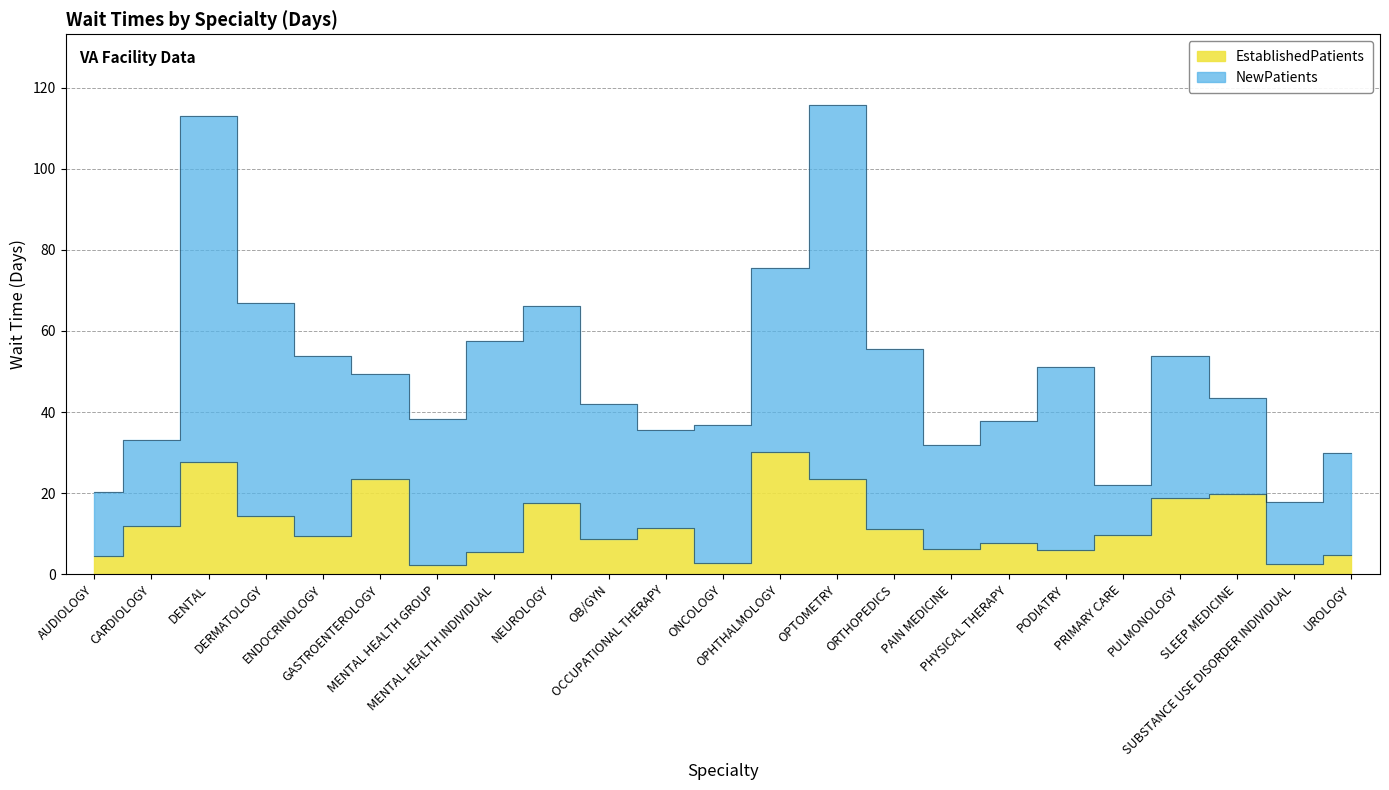

What position from the right is OPHTHALMOLOGY?

11